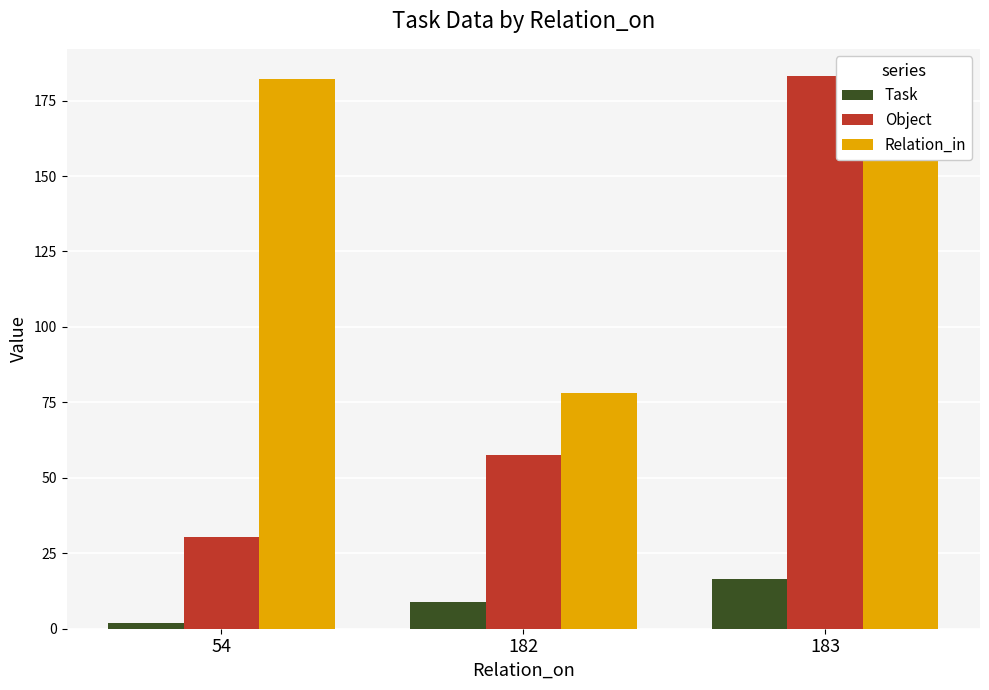

What is the total value across all series at 182?

144.8